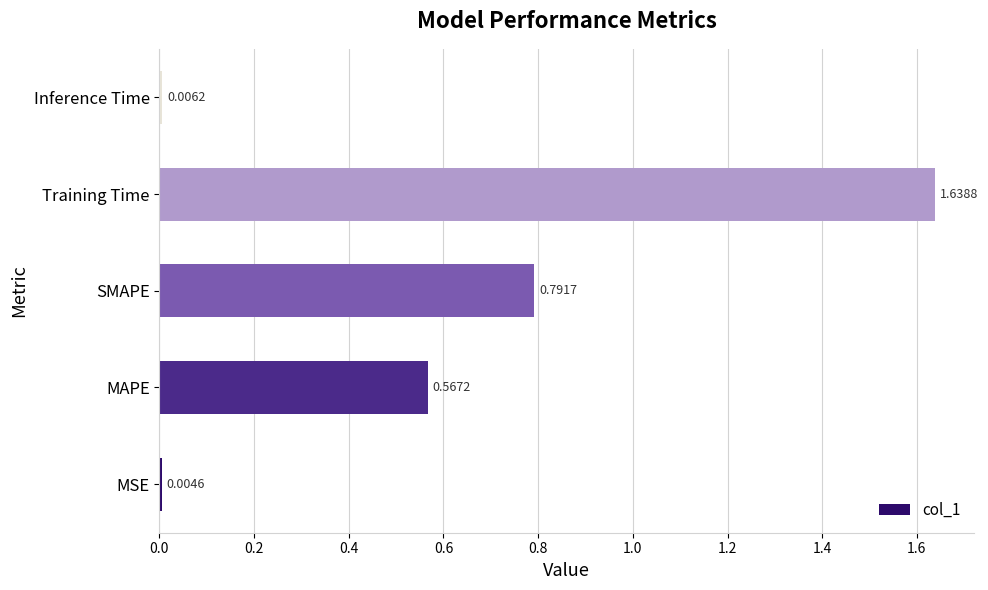

Where is the data nearest to the value 0?

MSE